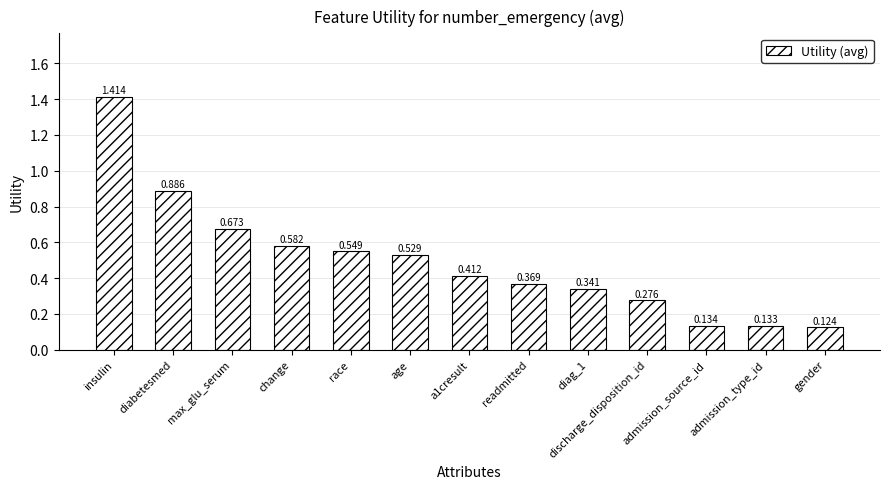

The chart shows a value of 0.3 at diabetesmed. True or false?

False